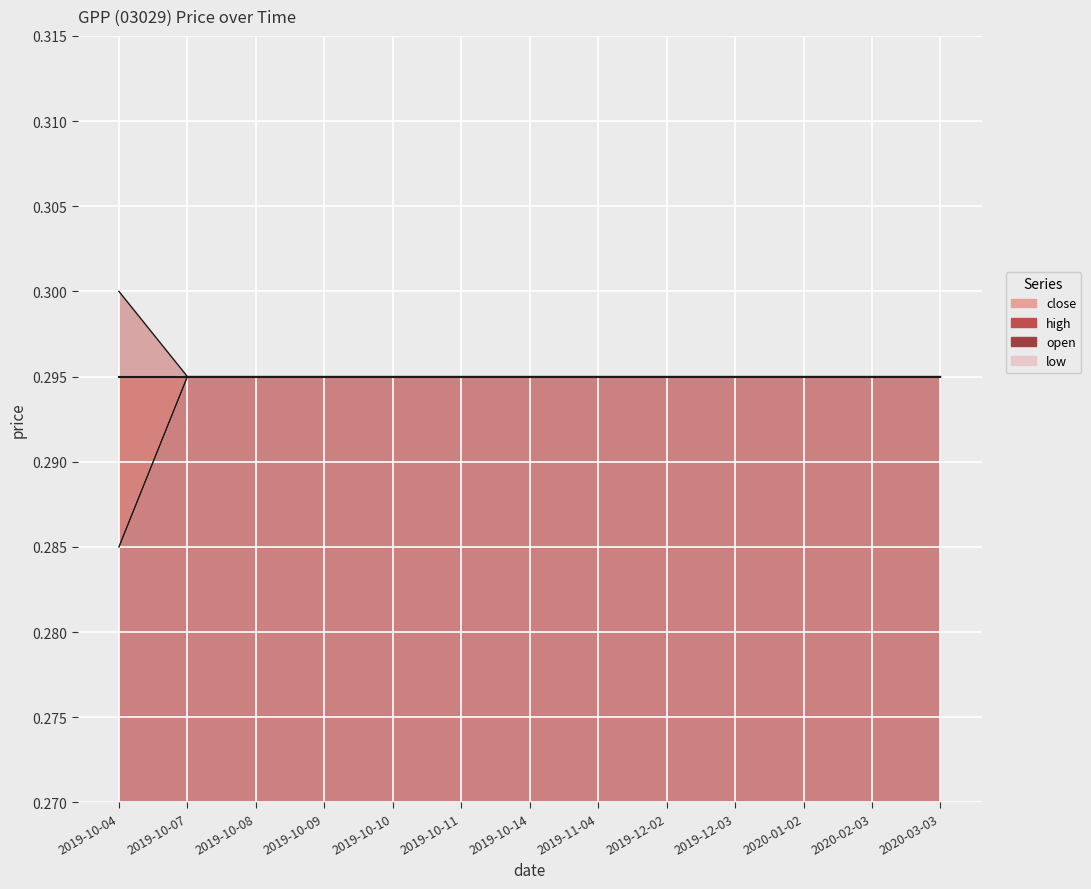

What is the label of the 5th point from the right?

2019-12-02